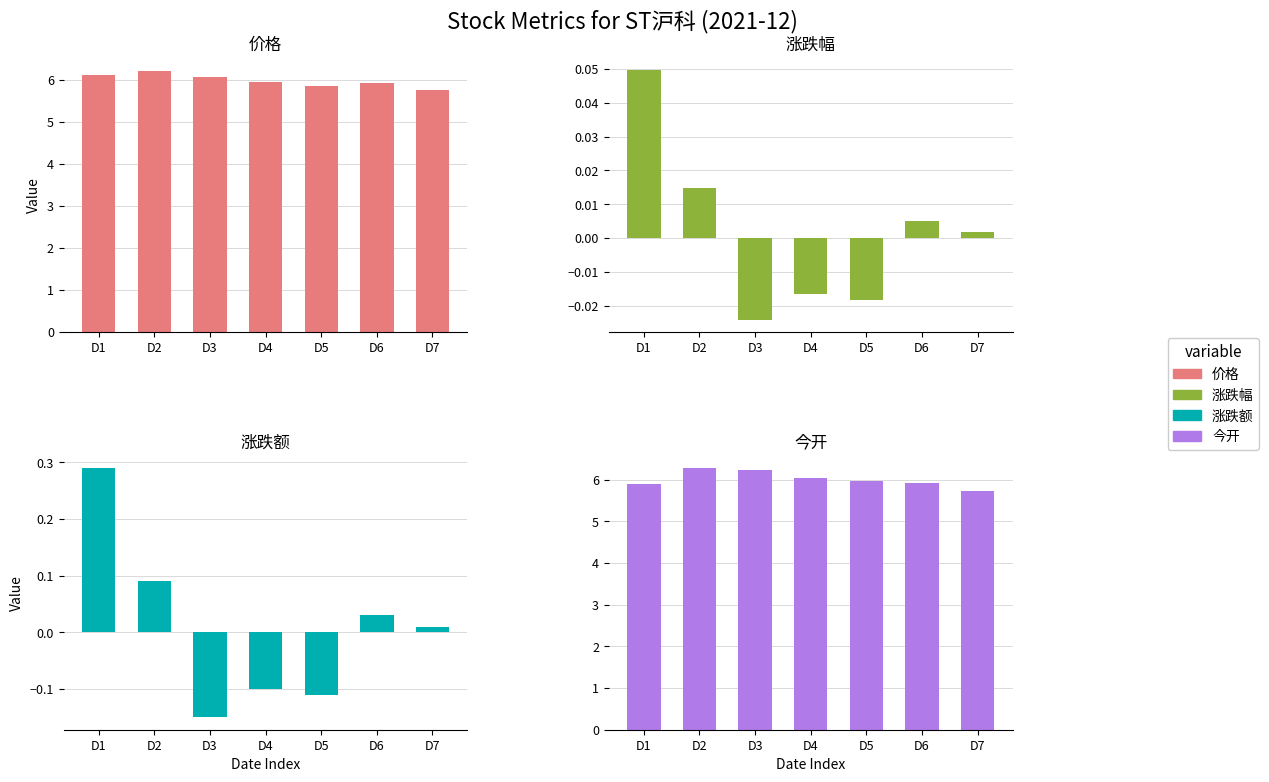

Is the value of 价格 at D5 greater than the value of 涨跌额 at D4?

Yes